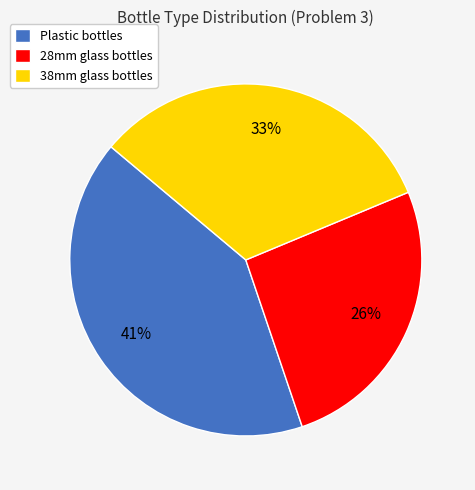

Is the sum of Plastic bottles and 28mm glass bottles greater than half?

Yes